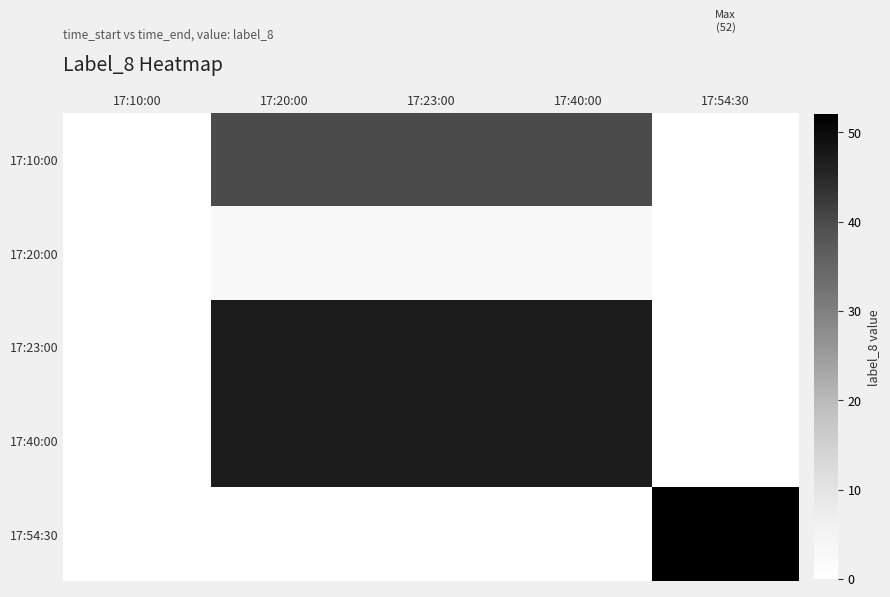

Is it true that 17:10:00 equals 19 at 17:10:00?

False